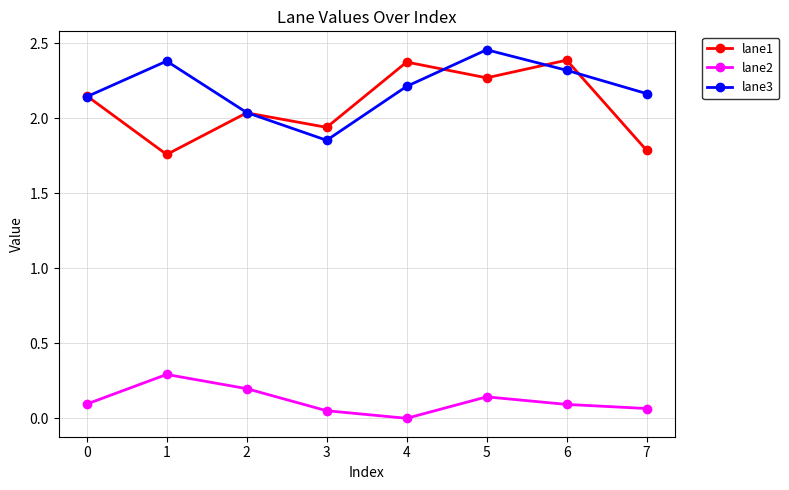

Is the value of lane2 at 5 greater than the value of lane3 at 5?

No